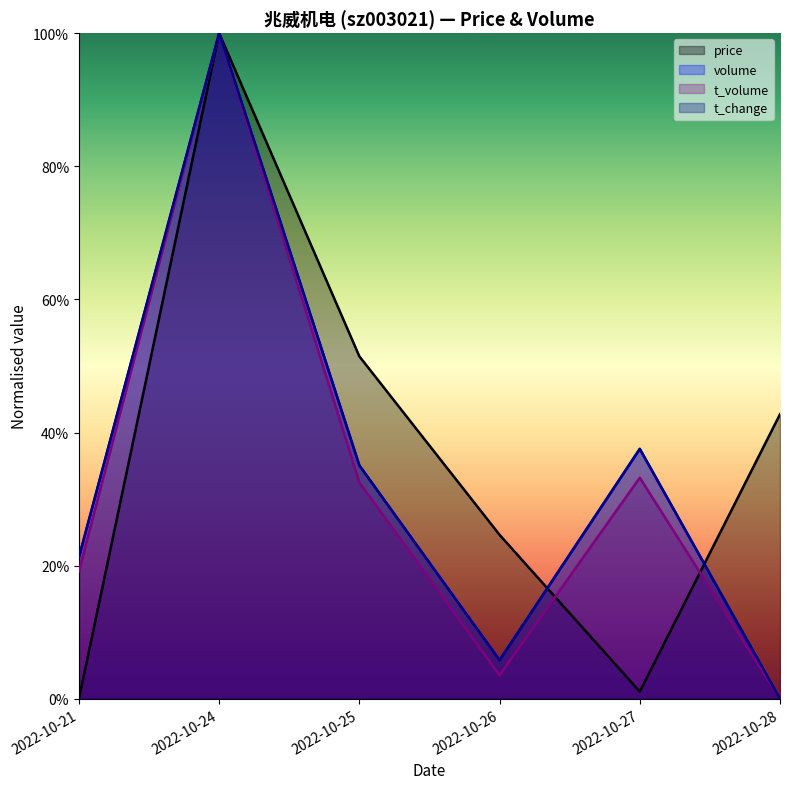

What are all the series names shown in the legend?

price, volume, t_volume, t_change